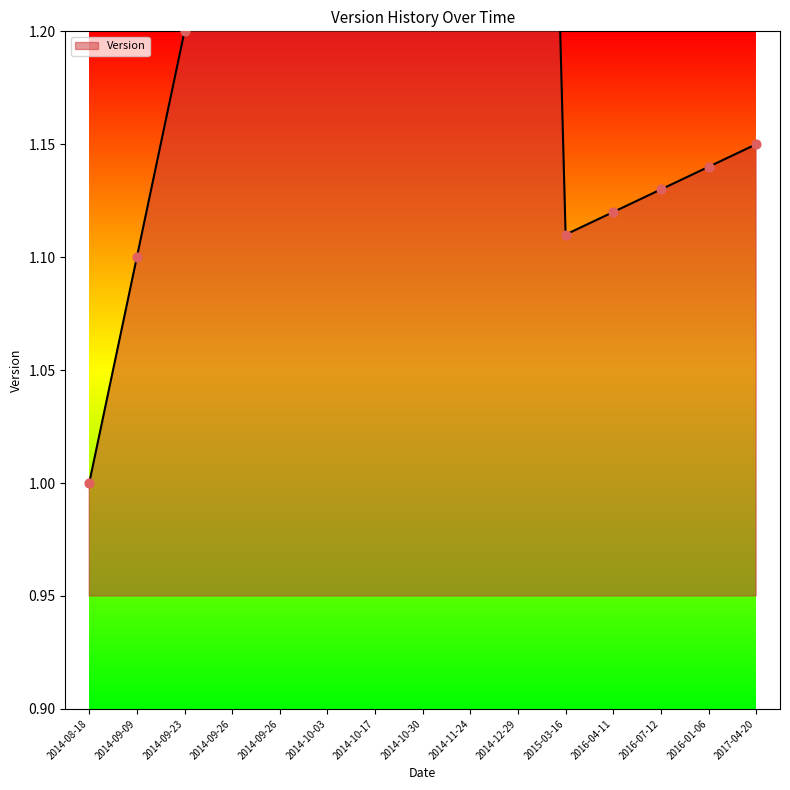

Approximately how many times larger is the value at 2014-09-23 compared to 2014-09-26?

0.9